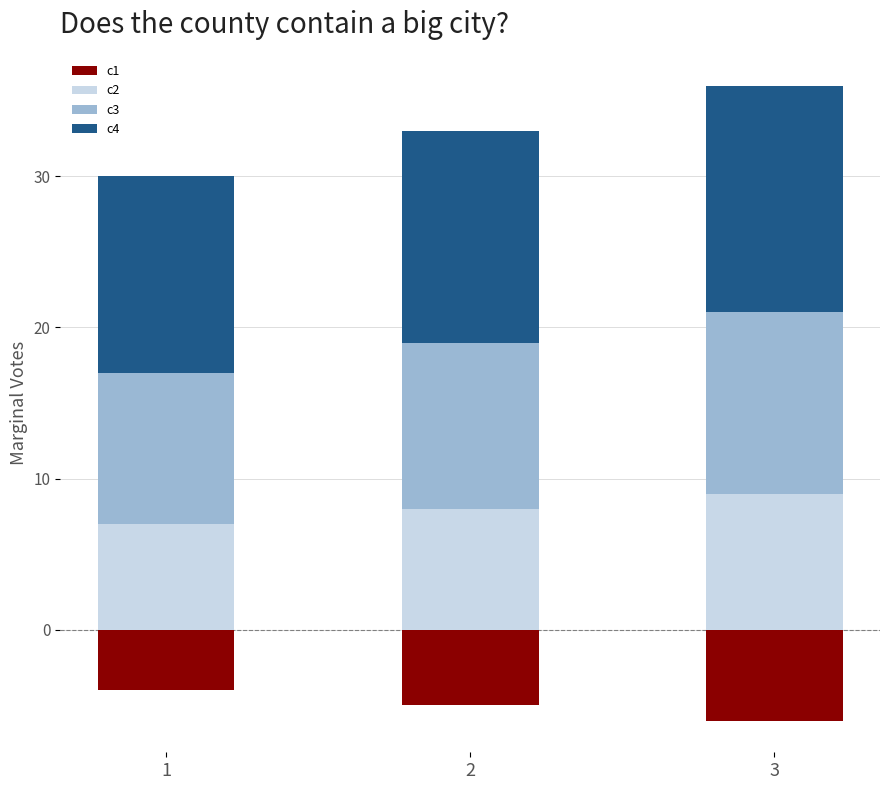

Which has a higher value, 2 or 1?

1